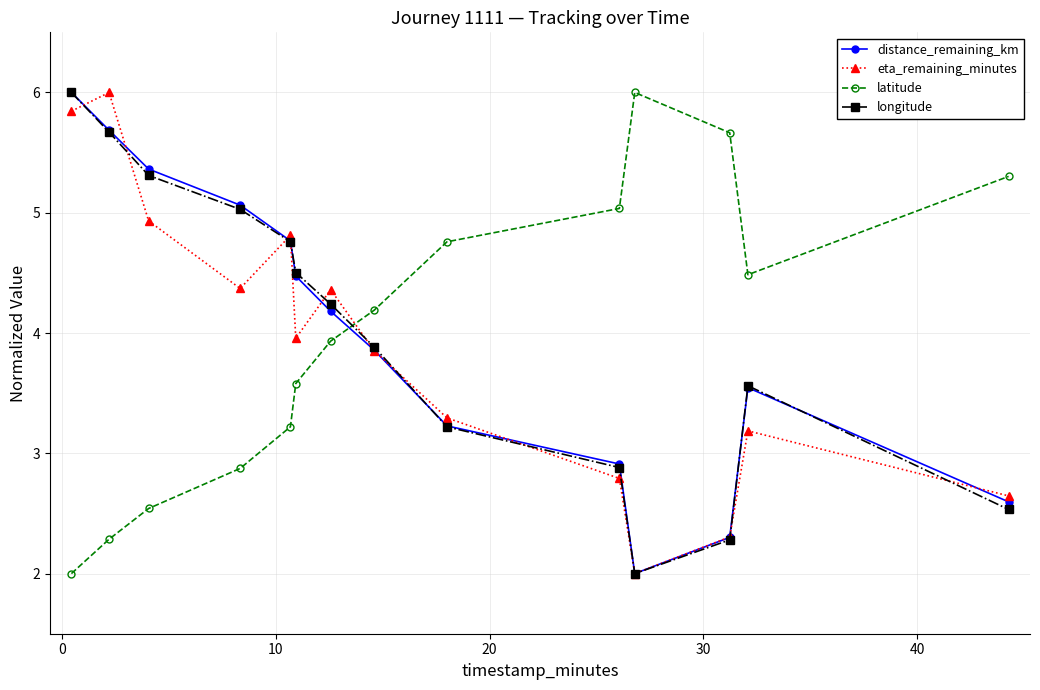

At how many categories does at least one series exceed 3?

14